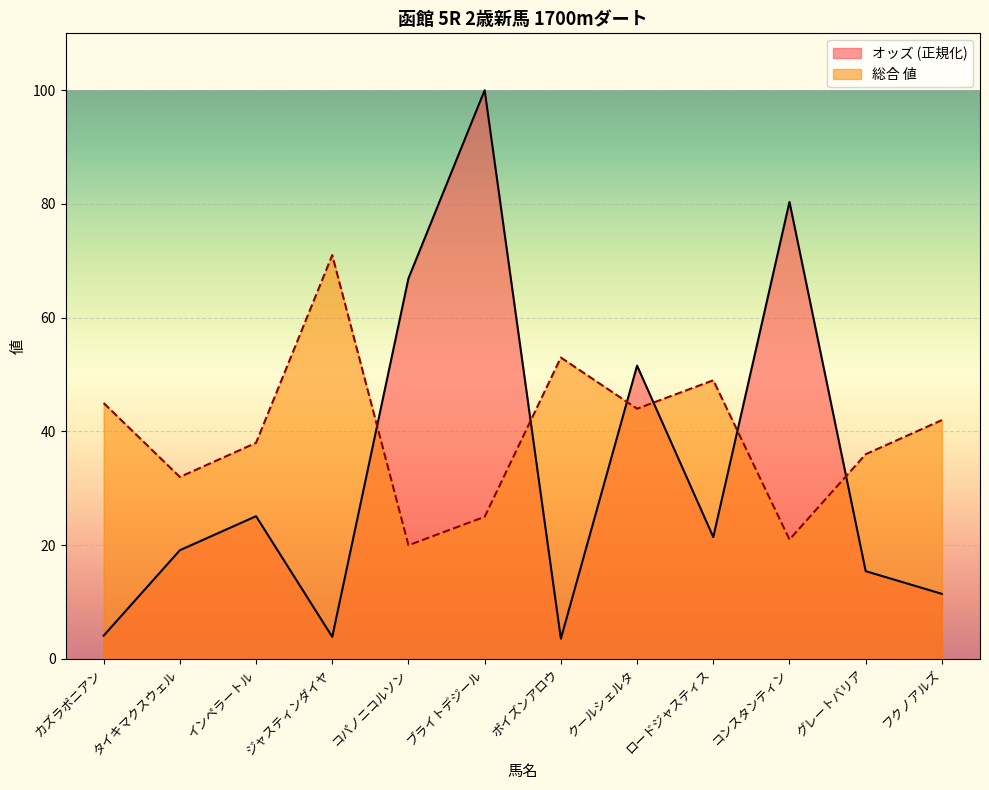

What is the minimum value shown in the chart?

3.6